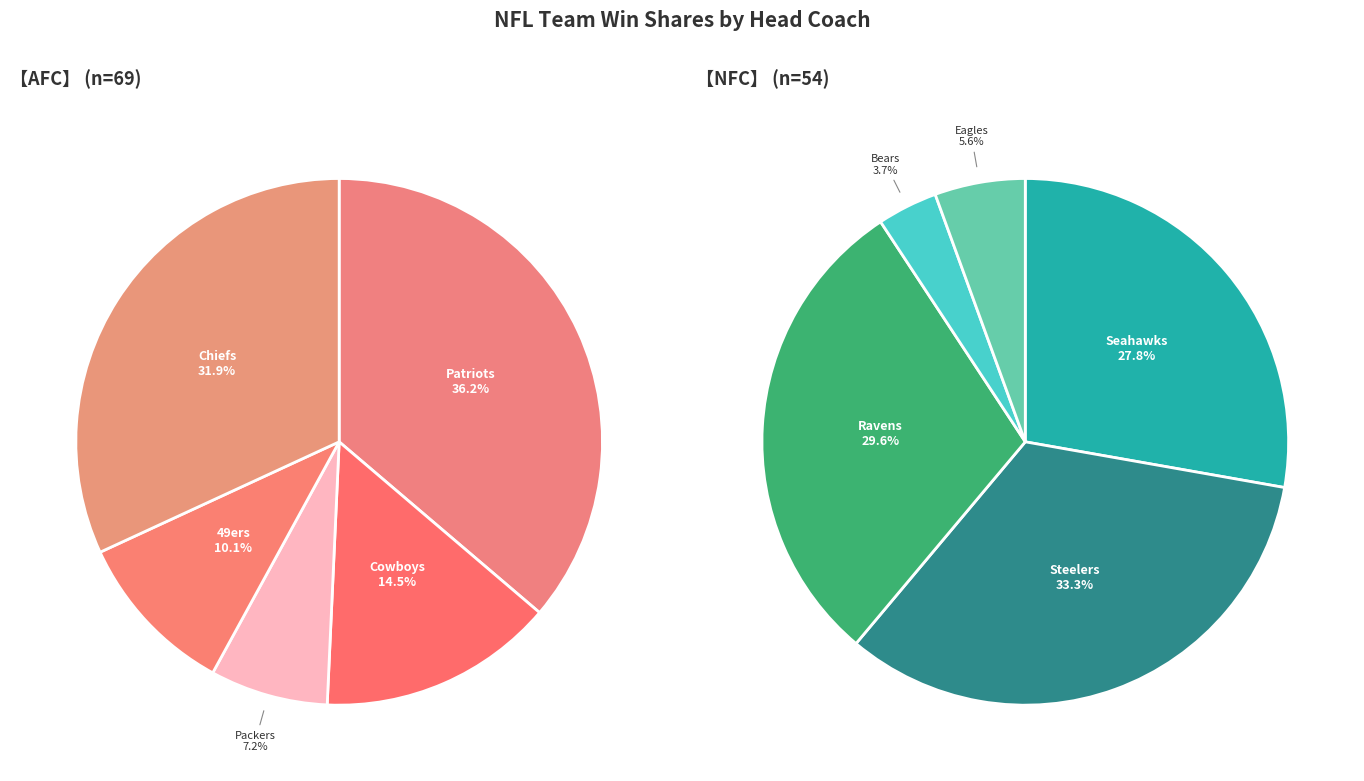

Count the number of slices in the pie.

10